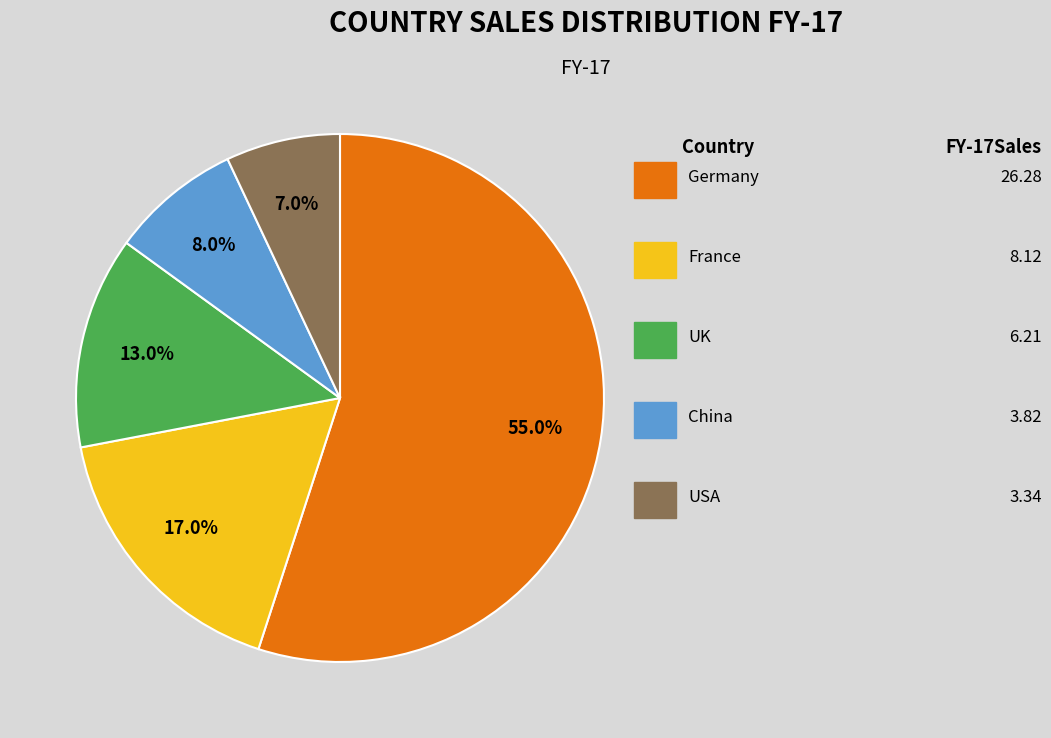

Is there any slice that represents more than half of the pie?

Yes